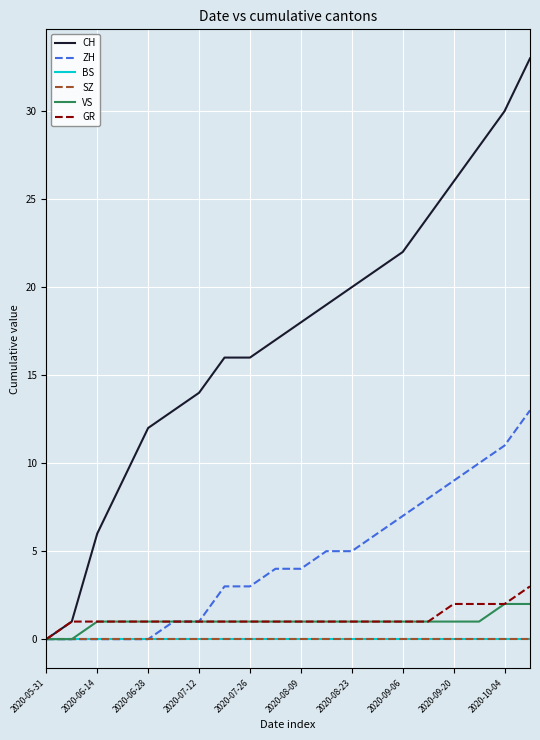

Which series has the widest spread of values?

CH